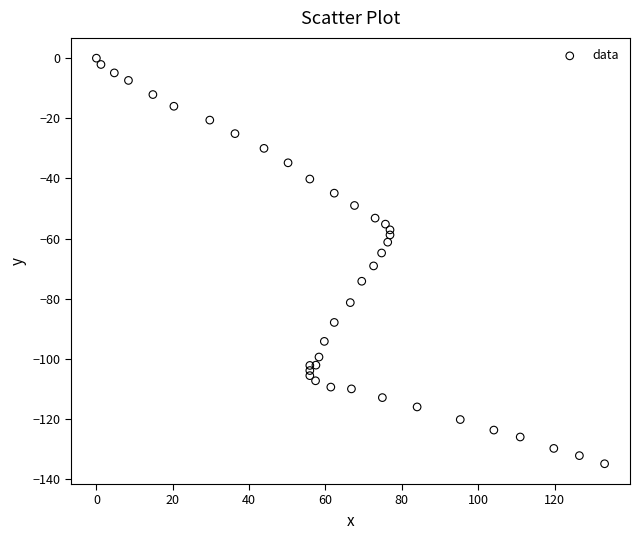

What is the range of X values (max minus min)?

133.1